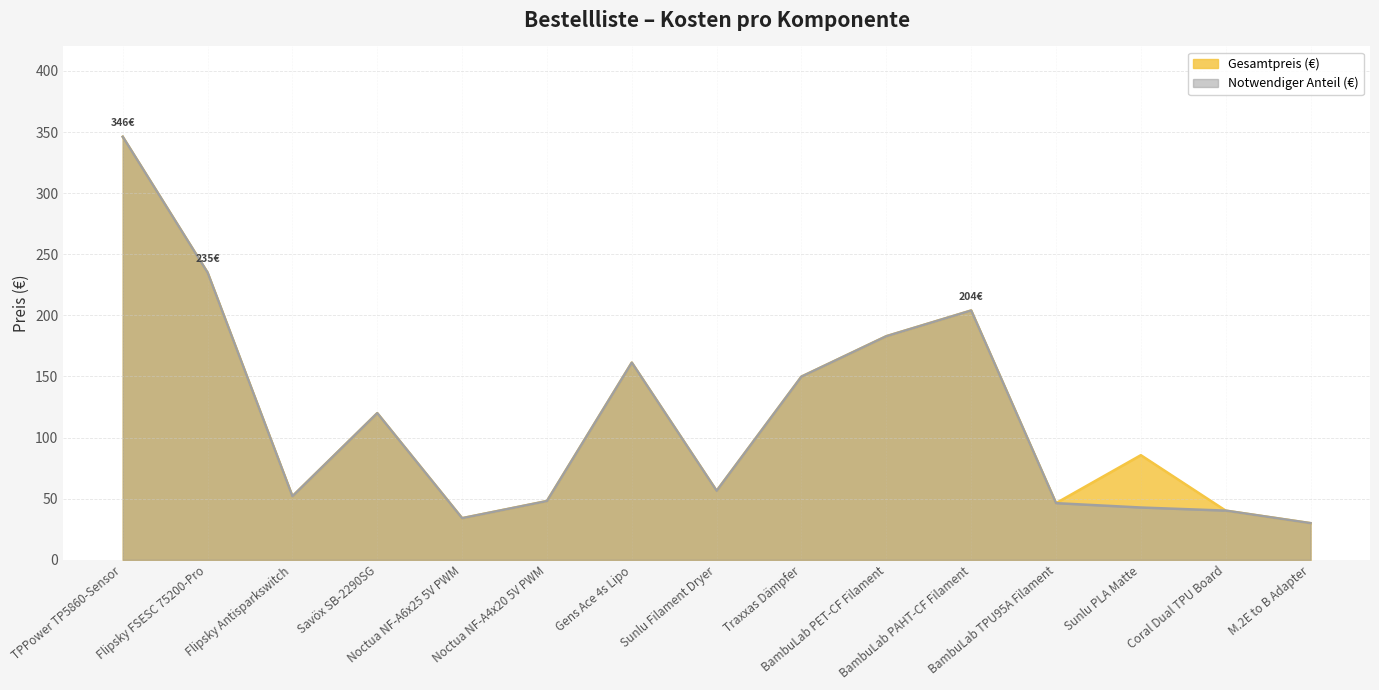

Reading left to right, what are all the values shown in this chart?

Gesamtpreis (€): TPPower TP5860-Sensor=346.1	Flipsky FSESC 75200-Pro=235.0	Flipsky Antisparkswitch=52.0	Savöx SB-2290SG=120.0	Noctua NF-A6x25 5V PWM=34.1	Noctua NF-A4x20 5V PWM=48.1	Gens Ace 4s Lipo=161.3	Sunlu Filament Dryer=56.5	Traxxas Dämpfer=149.9	BambuLab PET-CF Filament=182.9	BambuLab PAHT-CF Filament=204.0	BambuLab TPU95A Filament=46.4	Sunlu PLA Matte=85.6	Coral Dual TPU Board=40.3	M.2E to B Adapter=30.0
Notwendiger Anteil (€): TPPower TP5860-Sensor=346.1	Flipsky FSESC 75200-Pro=235.0	Flipsky Antisparkswitch=52.0	Savöx SB-2290SG=120.0	Noctua NF-A6x25 5V PWM=34.1	Noctua NF-A4x20 5V PWM=48.1	Gens Ace 4s Lipo=161.3	Sunlu Filament Dryer=56.5	Traxxas Dämpfer=149.9	BambuLab PET-CF Filament=182.9	BambuLab PAHT-CF Filament=204.0	BambuLab TPU95A Filament=46.4	Sunlu PLA Matte=42.8	Coral Dual TPU Board=40.3	M.2E to B Adapter=30.0